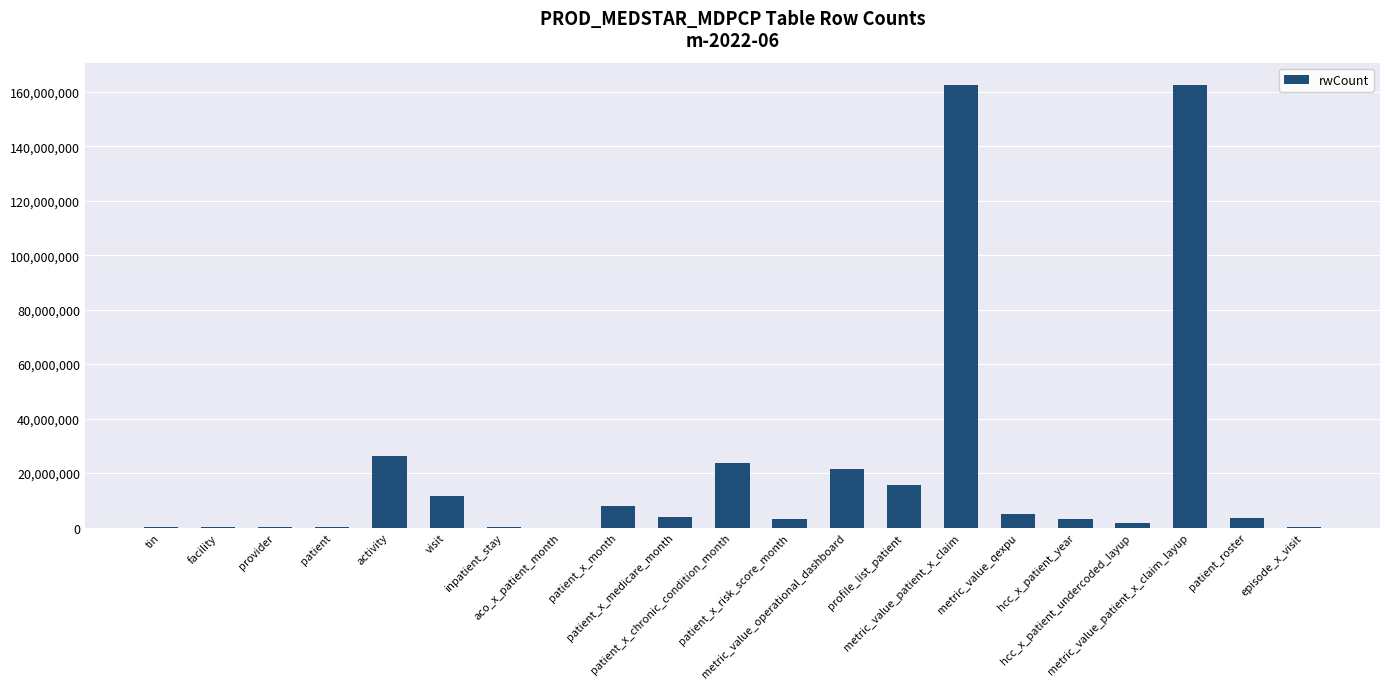

What is the sum of all values?

451907466